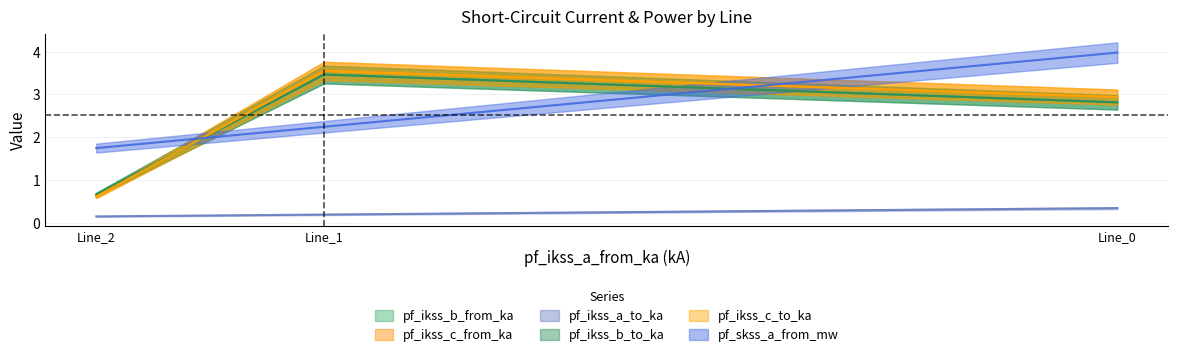

What is the difference between the highest and lowest values at Line_1?

3.4